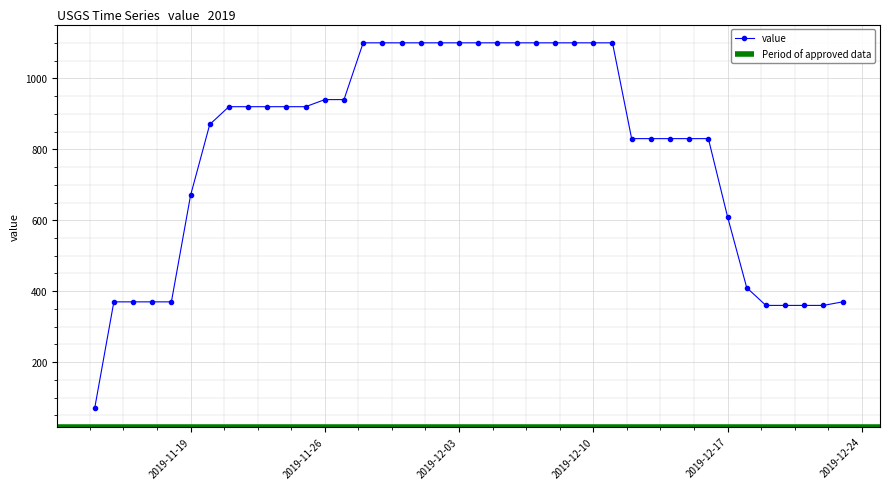

What is the average value?

799